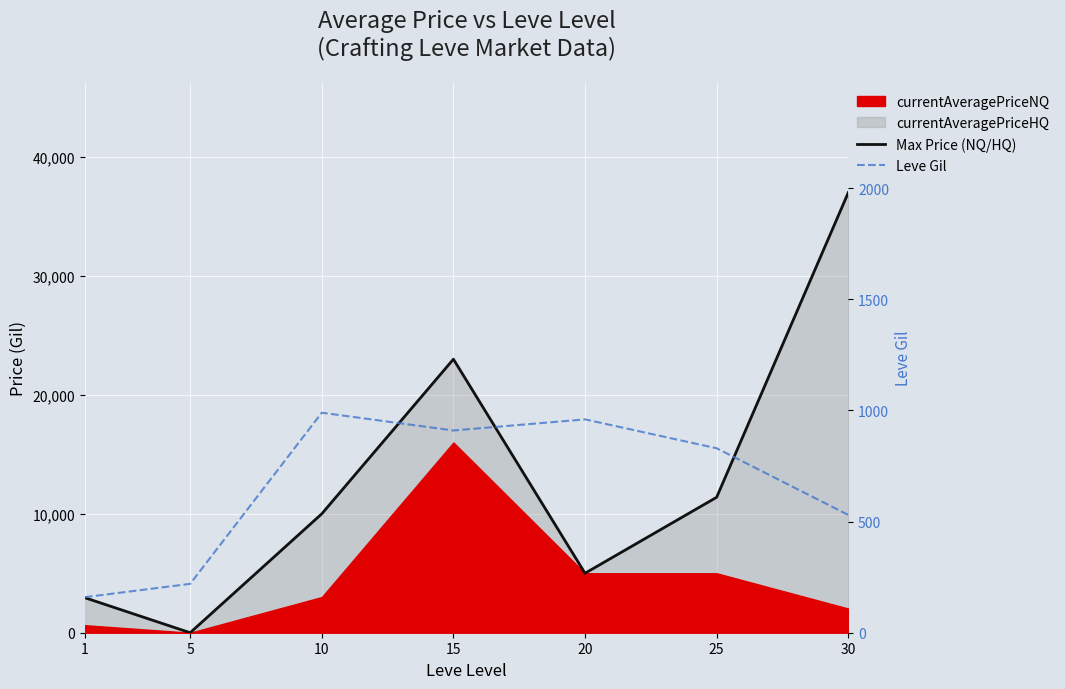

At how many categories does at least one series exceed 4245?

5